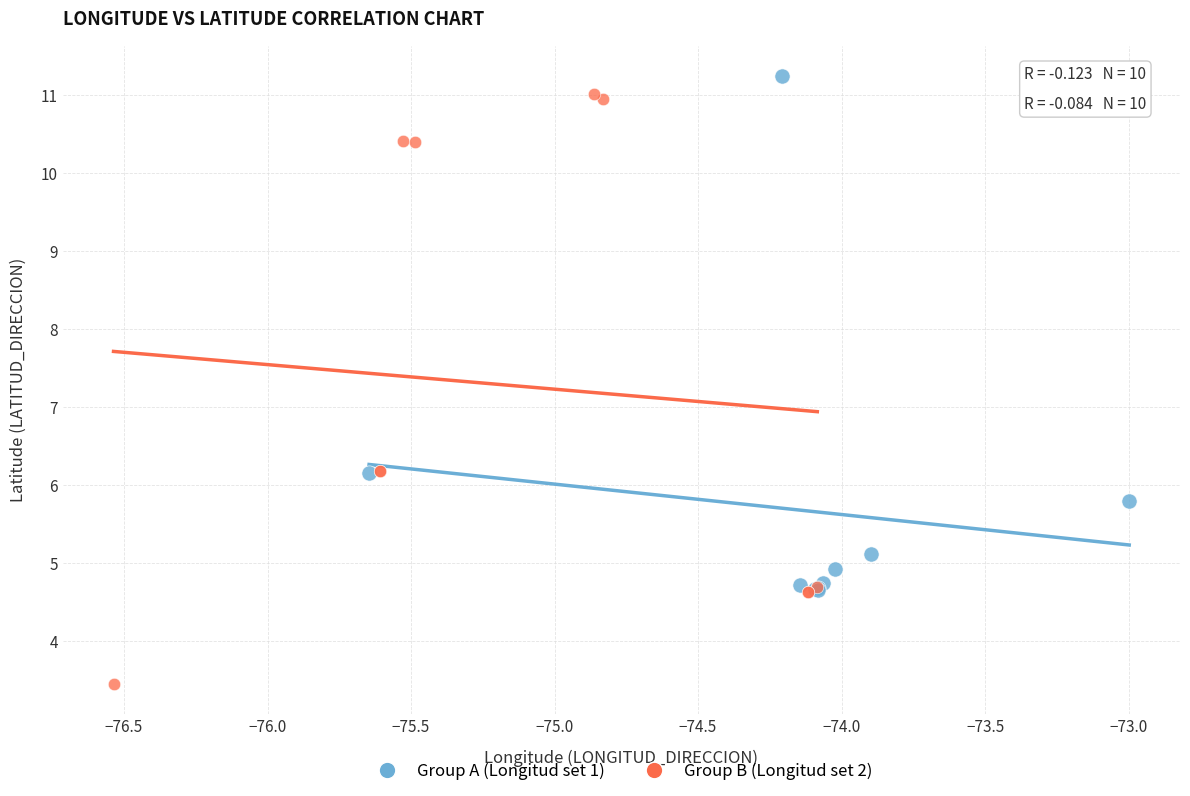

Which series contains the lowest Y value?

Group B (Longitud set 2)